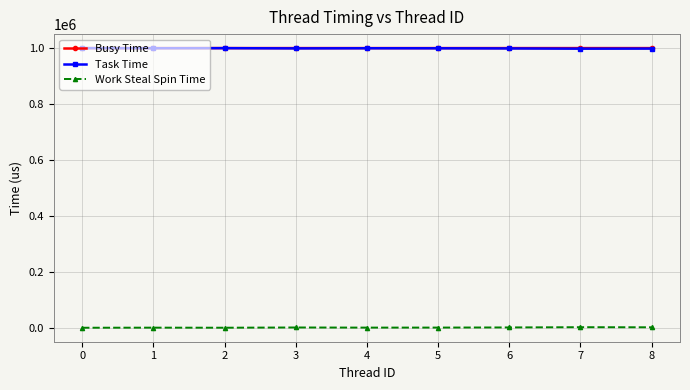

What value does the Work Steal Spin Time series have at 1?

472